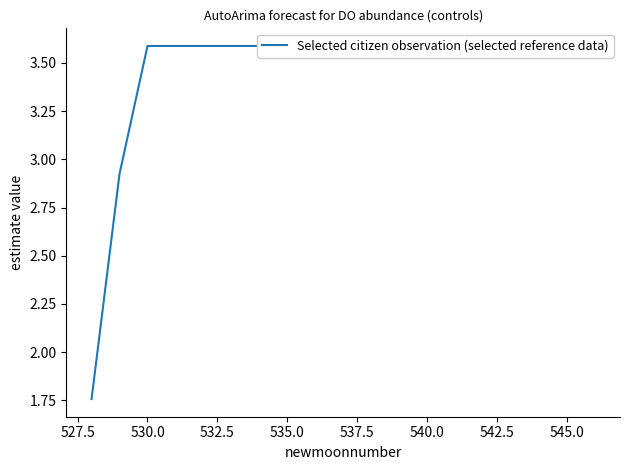

How many values are below 3?

2